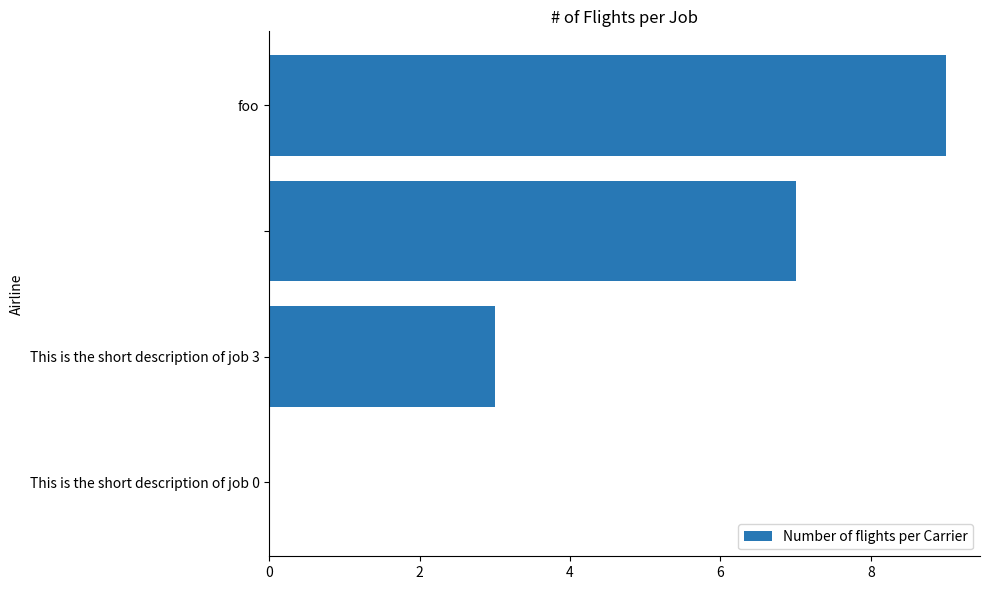

What value does the data have at This is the short description of job 3?

3